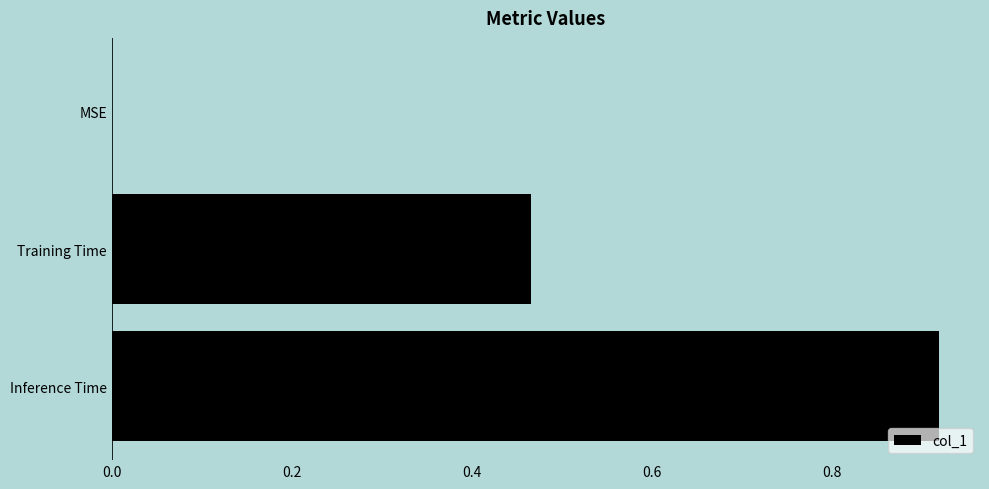

Which category has the highest value across all series?

Inference Time